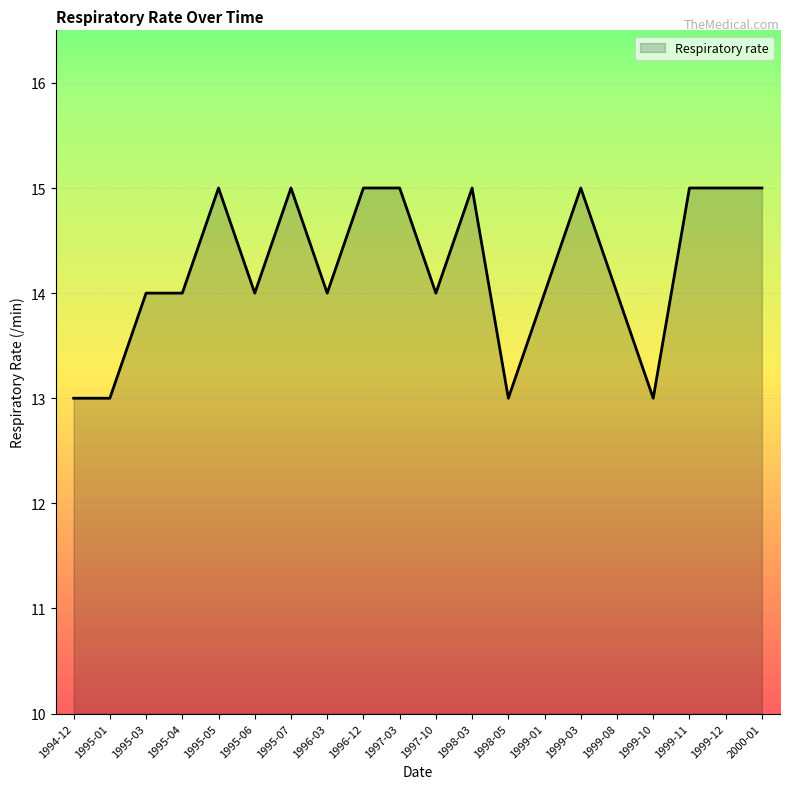

What is the ratio of the value at 2000-01 to the value at 1996-12?

1.0